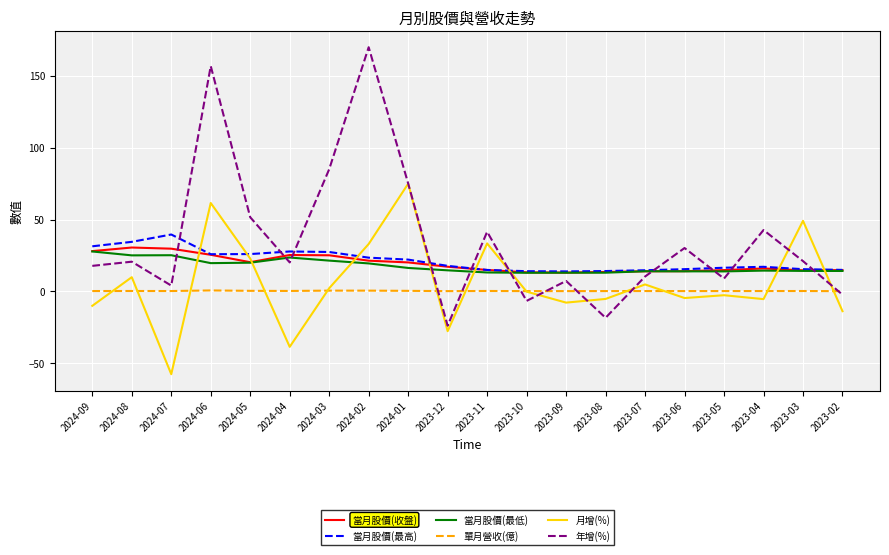

Which series has the largest range (max minus min)?

年增(%)